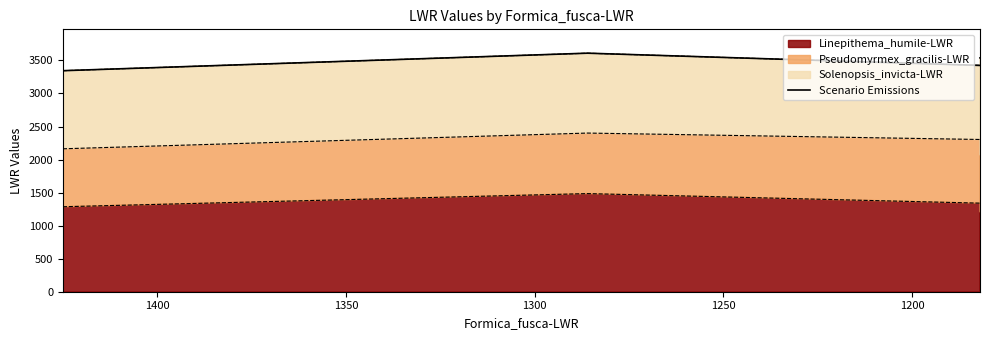

What is the value of the 4th point from the left?

3539